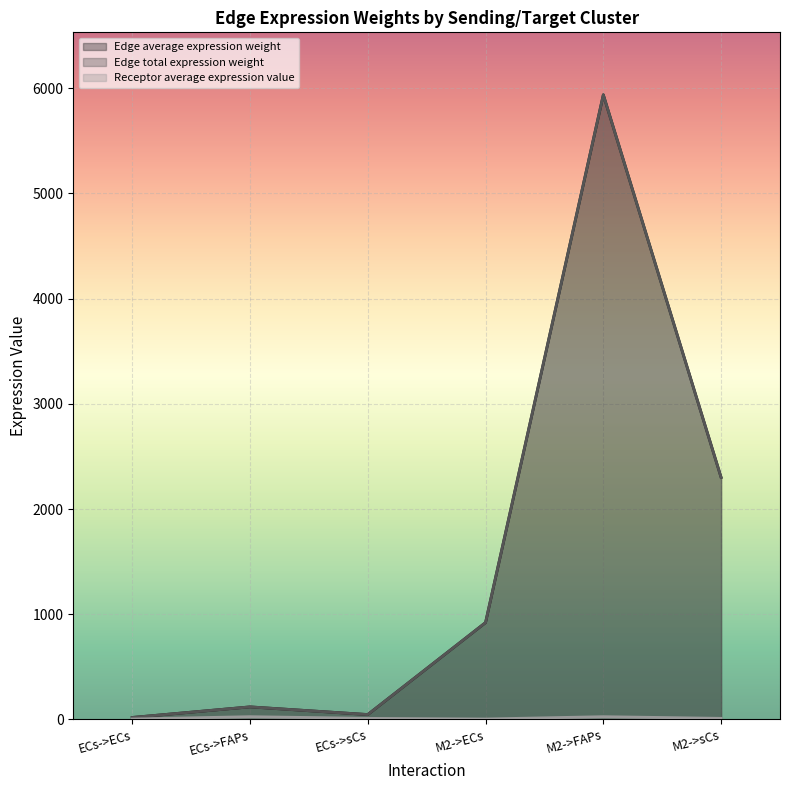

What is the label of the 1st point from the right?

M2->sCs